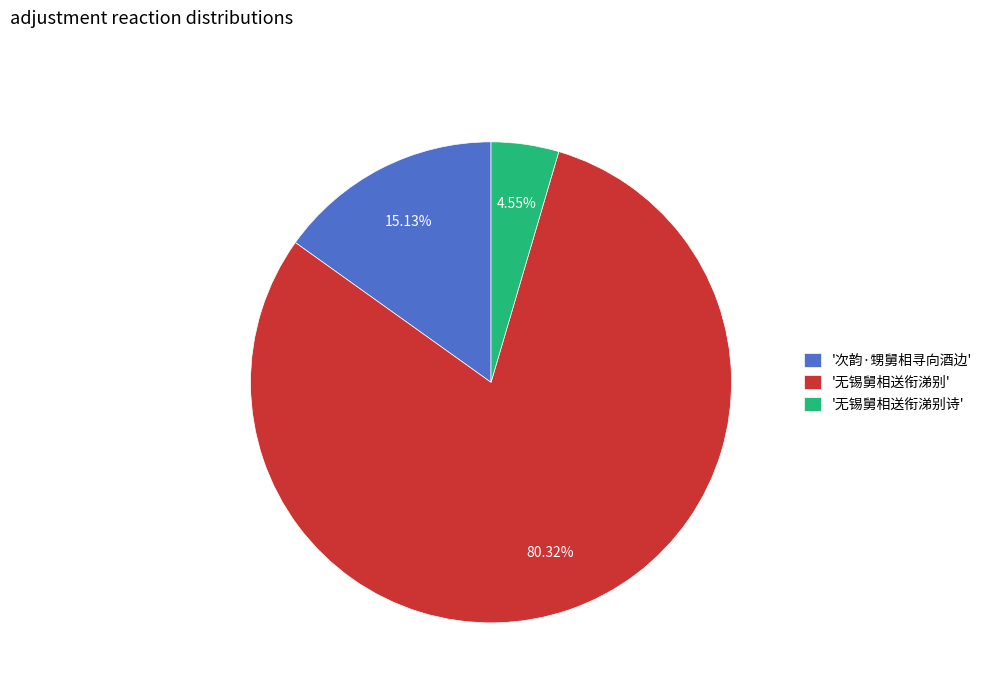

Between '次韵·甥舅相寻向酒边' and '无锡舅相送衔涕别', which is larger?

'无锡舅相送衔涕别'